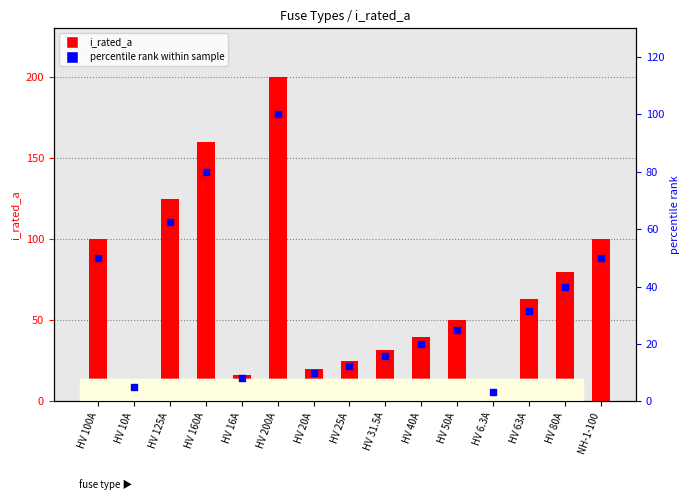

Which series reaches the minimum Y coordinate?

percentile rank